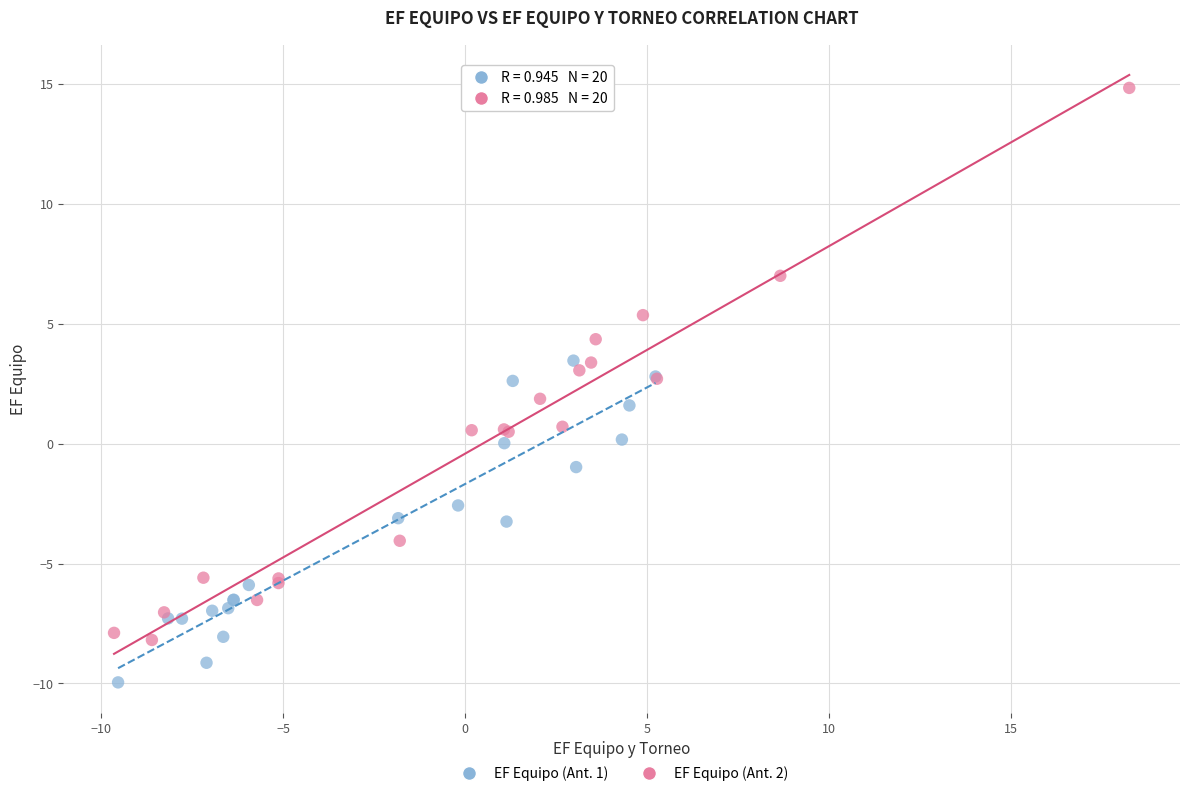

Which series reaches the maximum Y coordinate?

EF Equipo (Ant. 2)